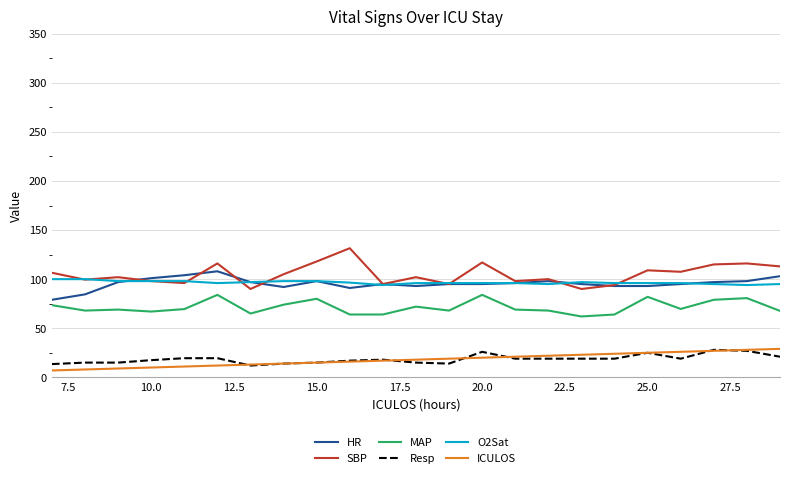

Count the number of data series in this chart.

6